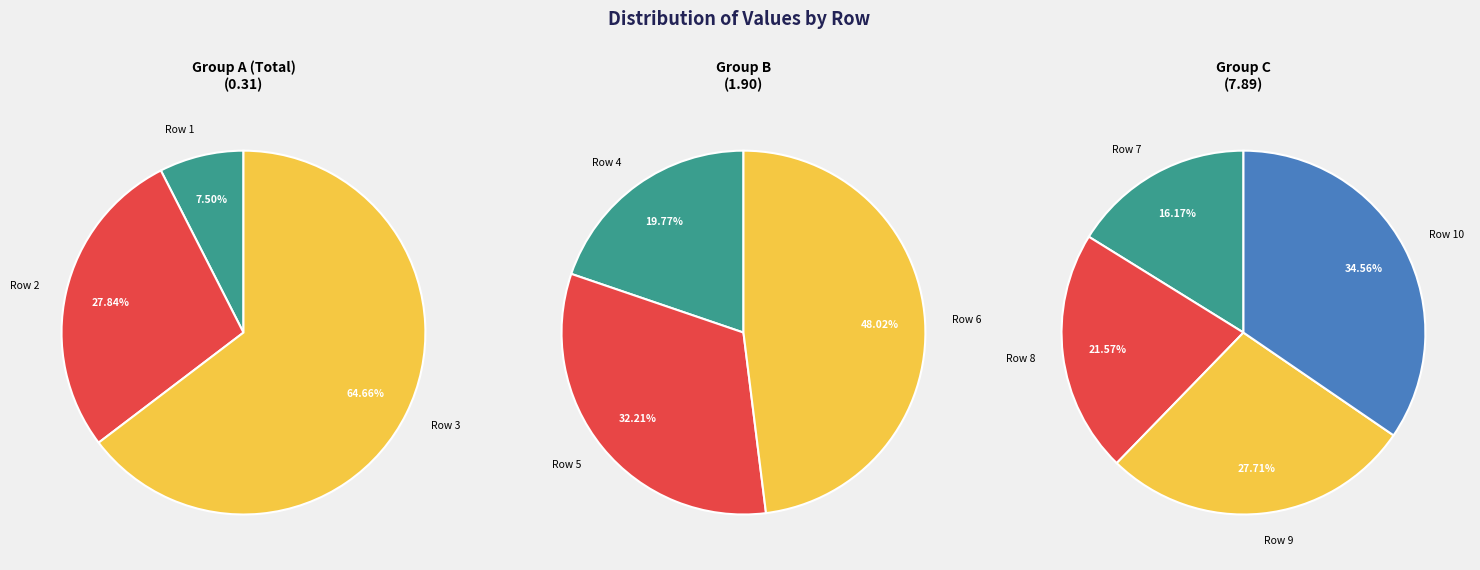

What is the change in value from Row 3 to Row 6?

+0.7